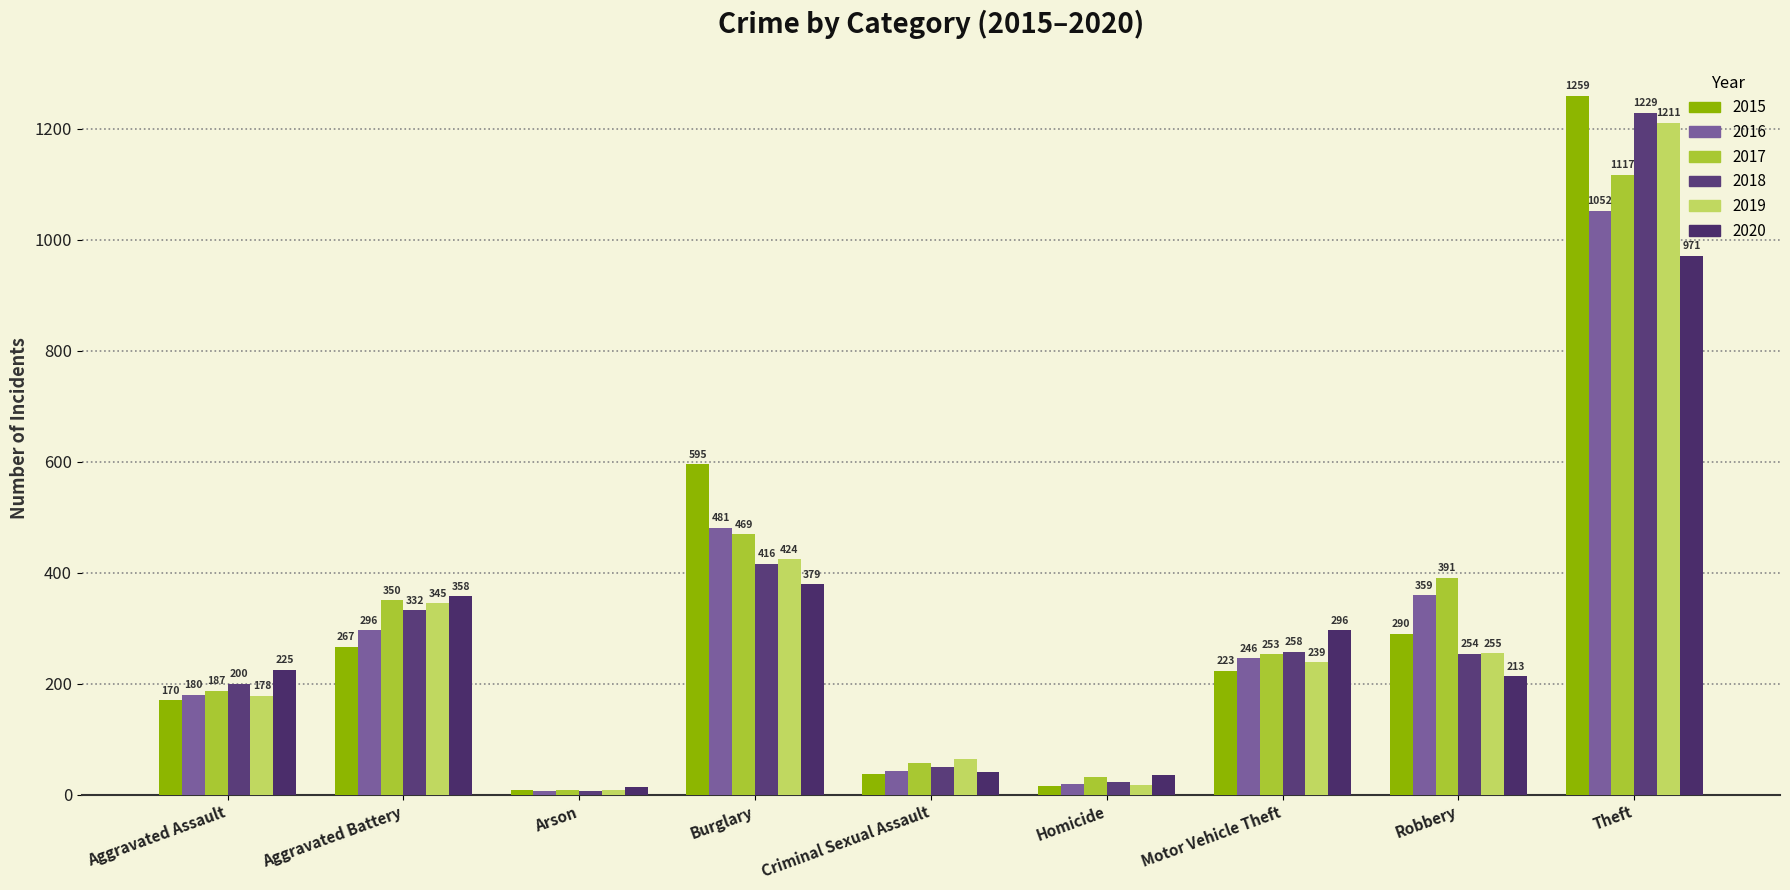

Read the 2017 value at Robbery.

391